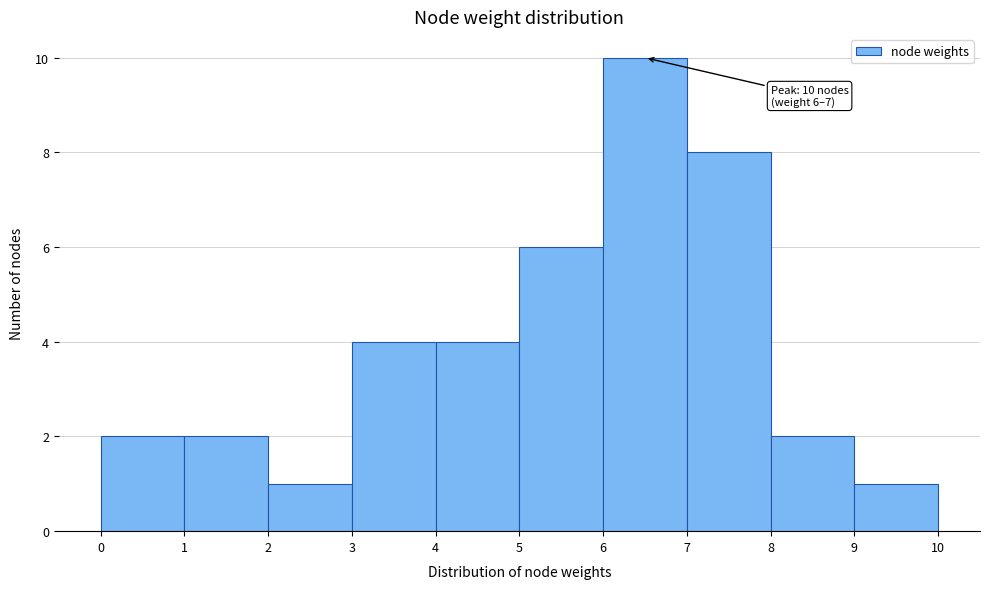

Which range on the x-axis has the tallest bar?

6 to 7